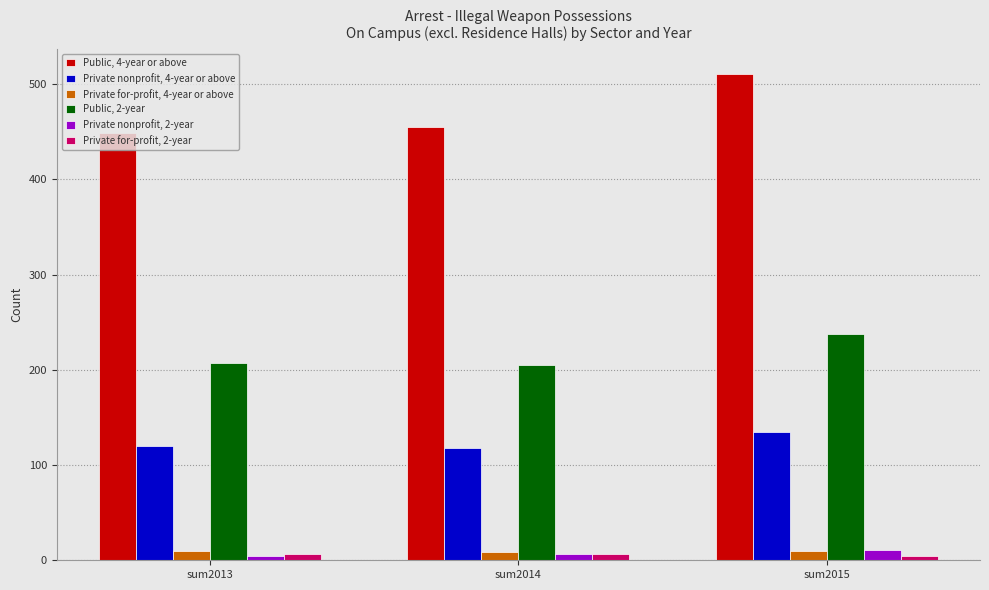

Where is Private nonprofit, 4-year or above nearest to the value 126?

sum2013